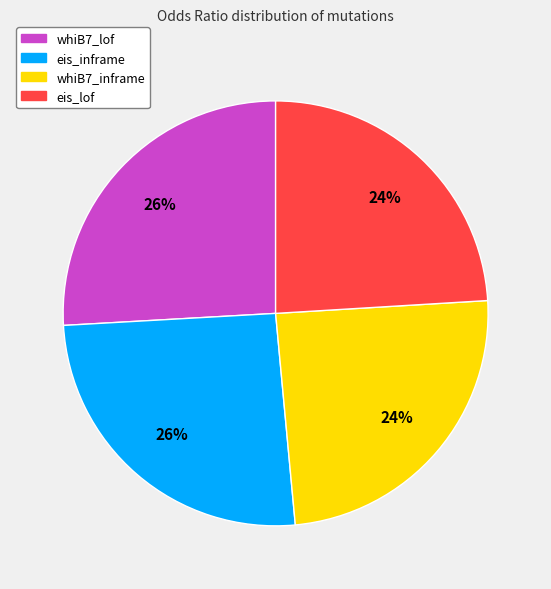

Count the number of slices in the pie.

4